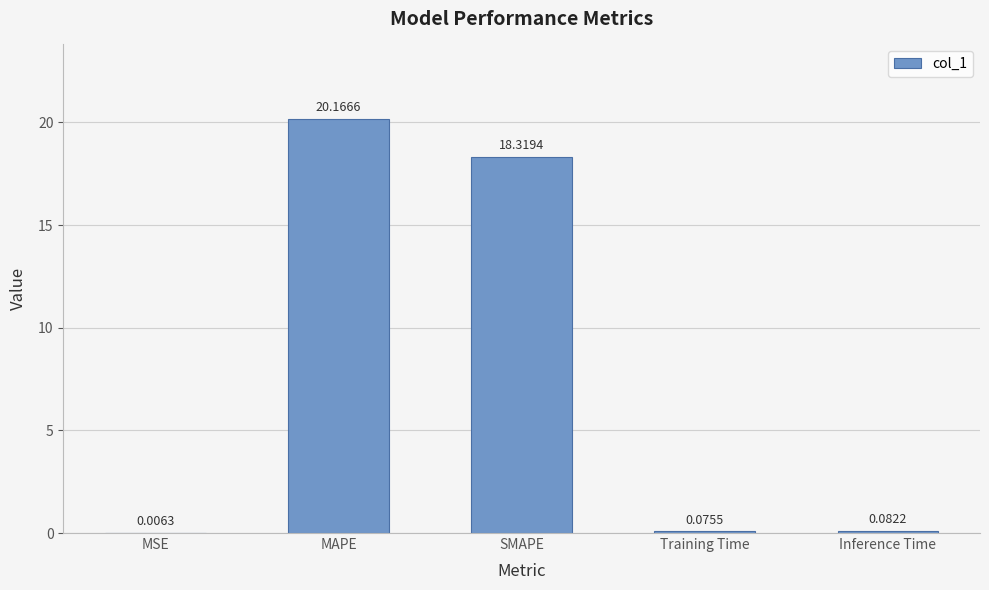

Which label corresponds to the largest value in the chart?

MAPE